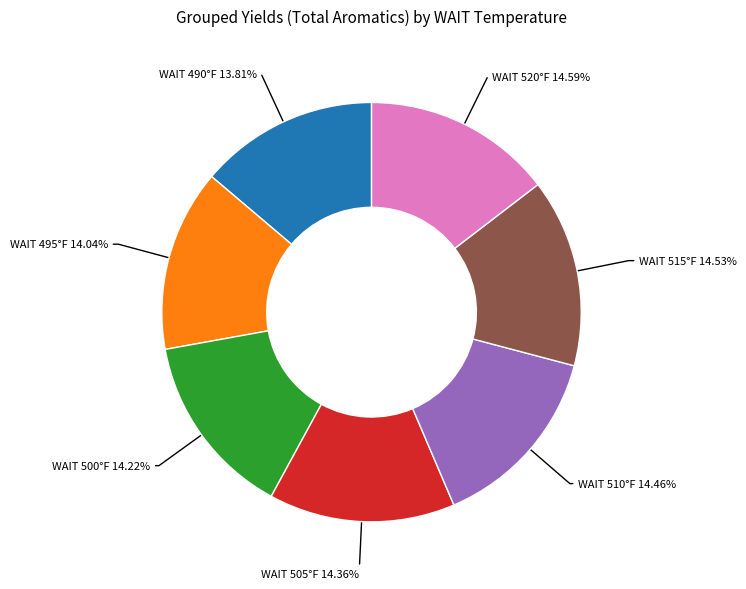

Does any single category account for the majority?

No